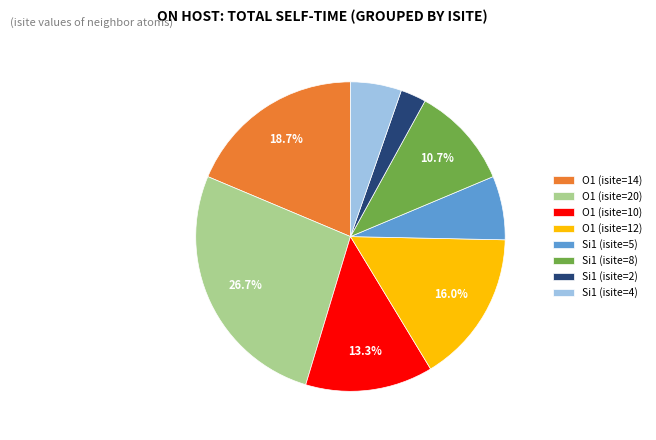

To the nearest percent, what portion does O1 (isite=12) represent?

16%